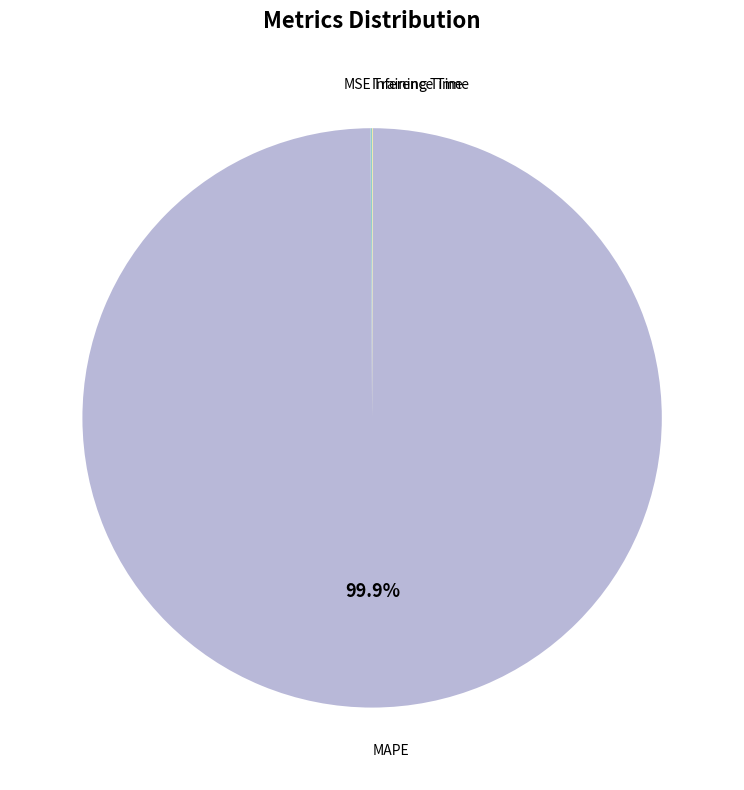

Count the number of slices in the pie.

4